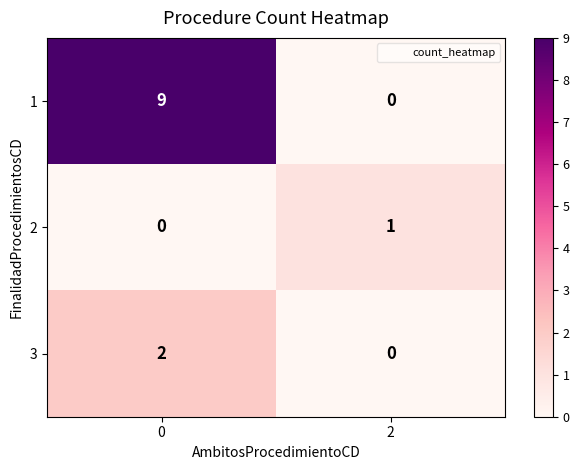

Count the number of data series in this chart.

3